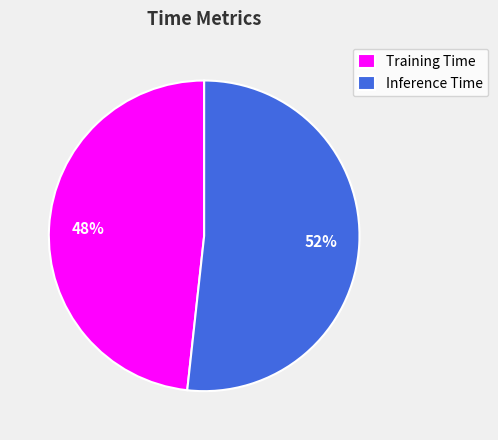

Is Inference Time the majority of the pie?

Yes